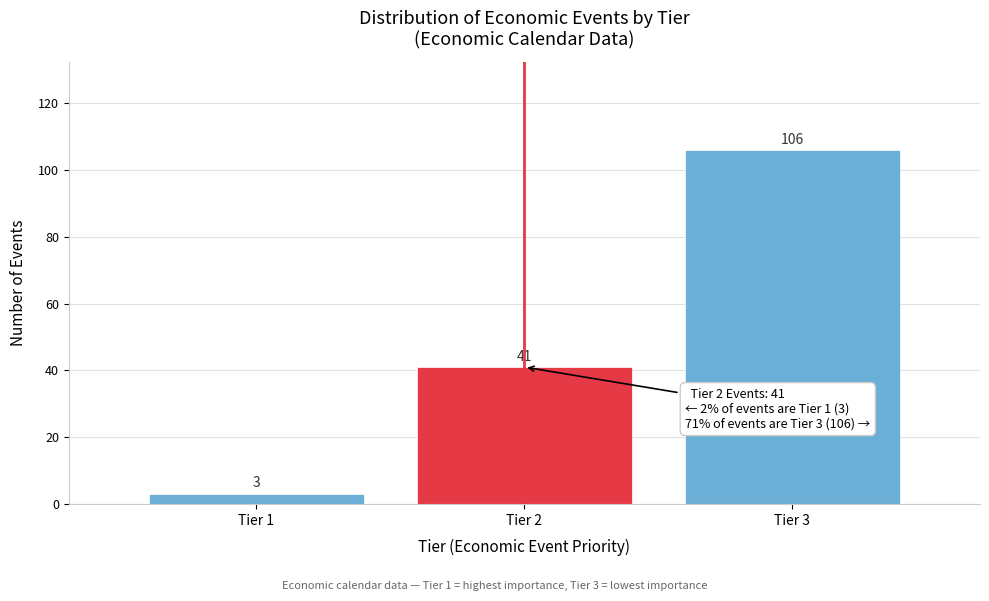

Reading left to right, transcribe all the data shown in this chart.

3	41	106